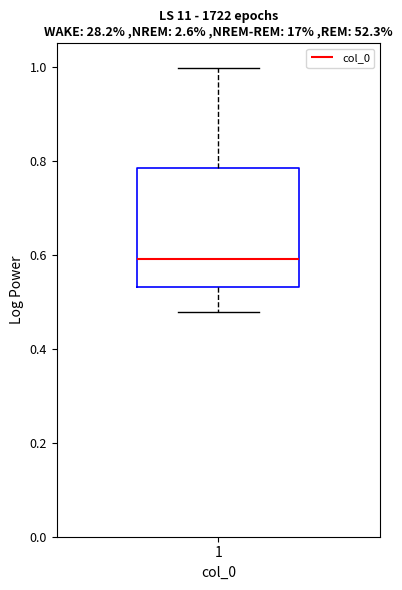

Where does the lower whisker of the box at x = 1 end on the y-axis? The values are not printed on the chart, so give them approximately, as read against the axis.

0.48